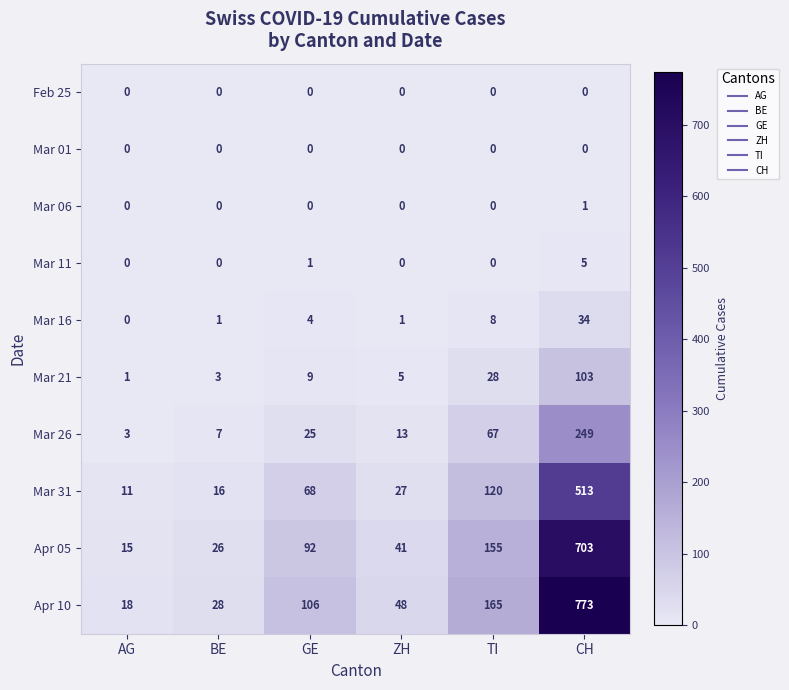

Which label corresponds to the largest value in the chart?

CH